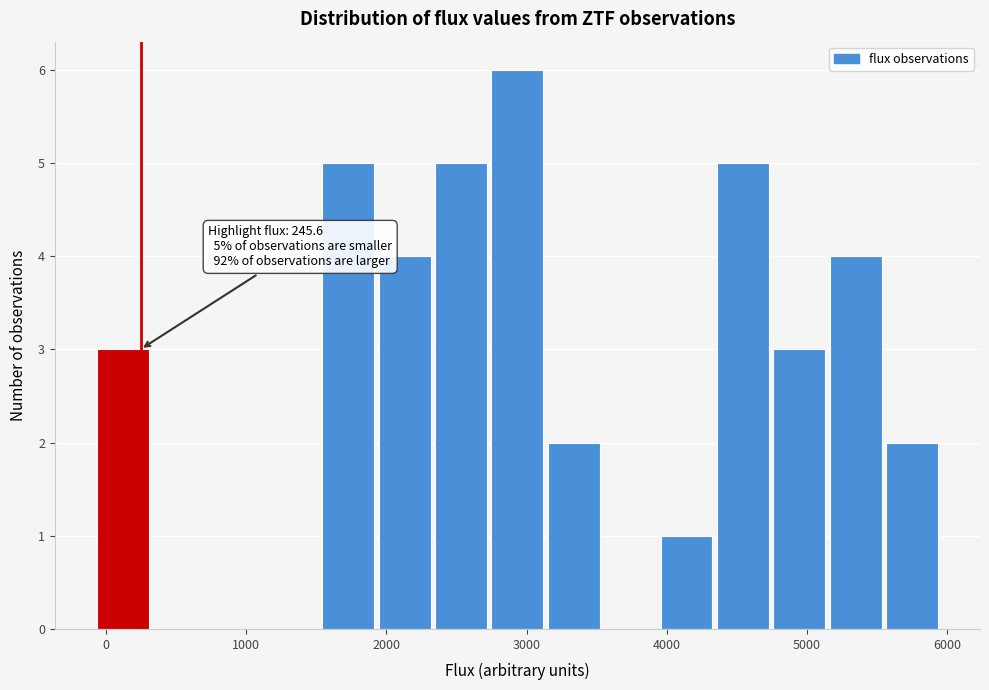

Which range on the x-axis has the tallest bar?

2700 to 3100